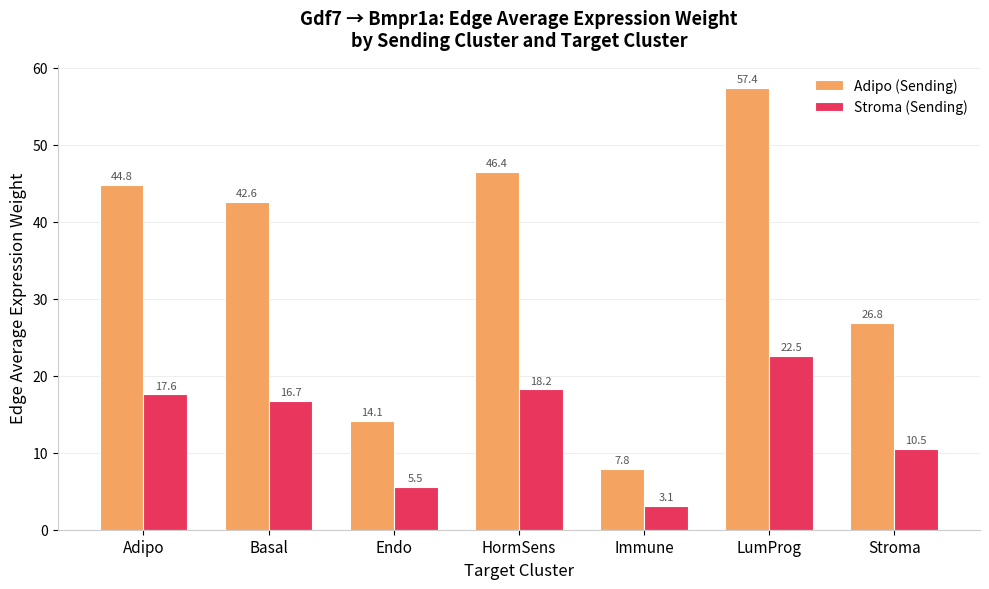

Is it true that Adipo (Sending) equals 14.1 at Endo?

True